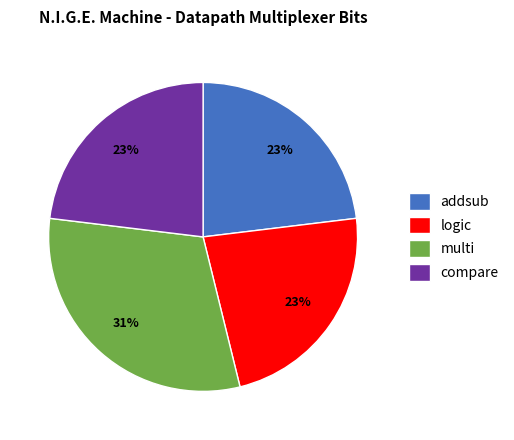

Is multi the majority of the pie?

No